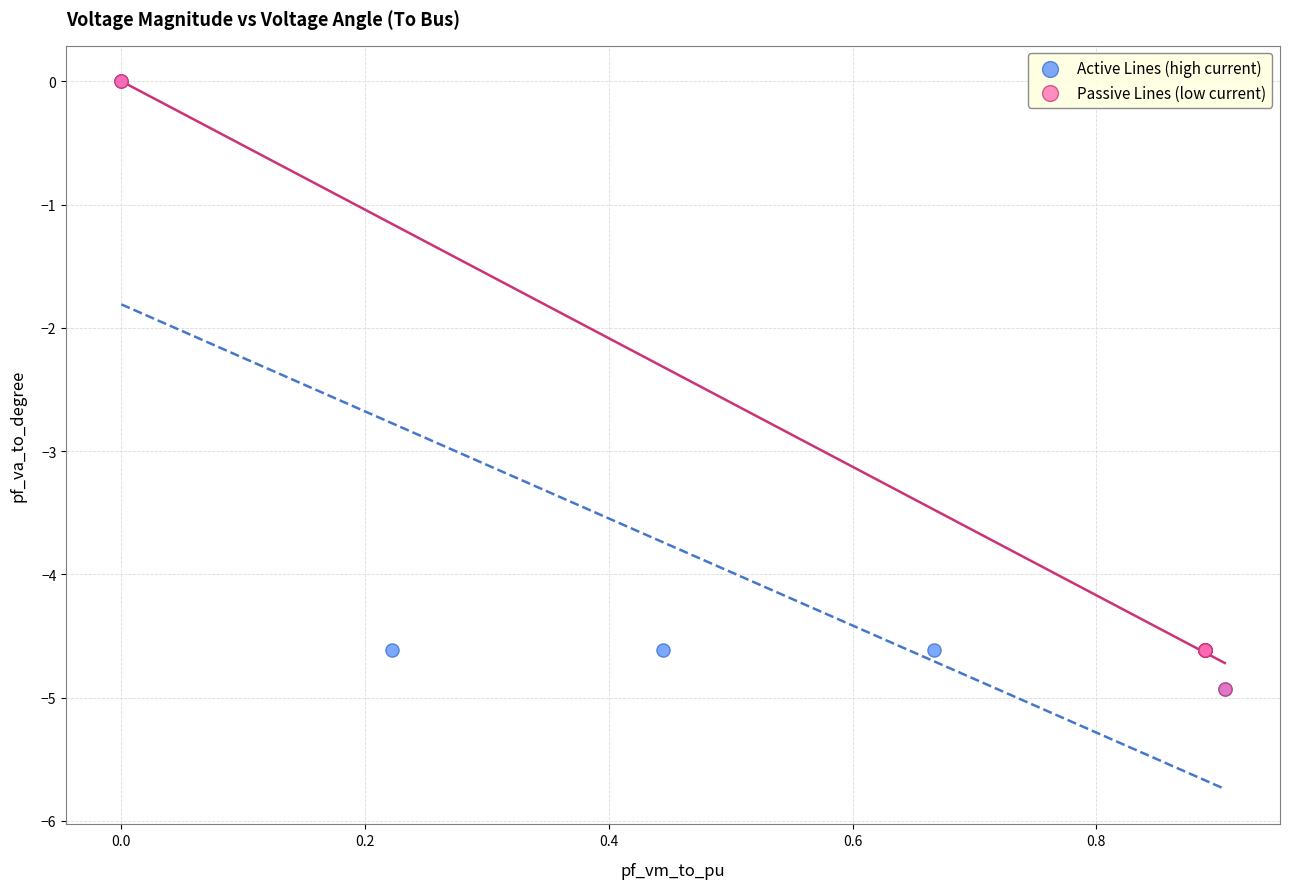

What are all the series names shown in the legend?

Active Lines (high current), Passive Lines (low current)